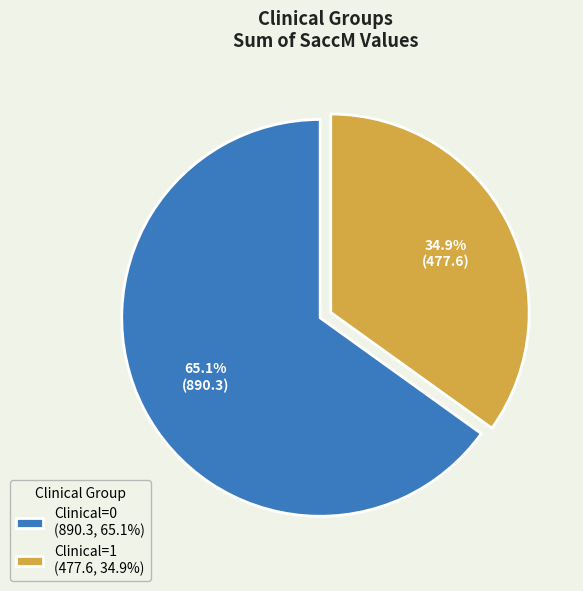

Which category has the smallest portion of the pie?

Clinical=1 (477.6, 34.9%)